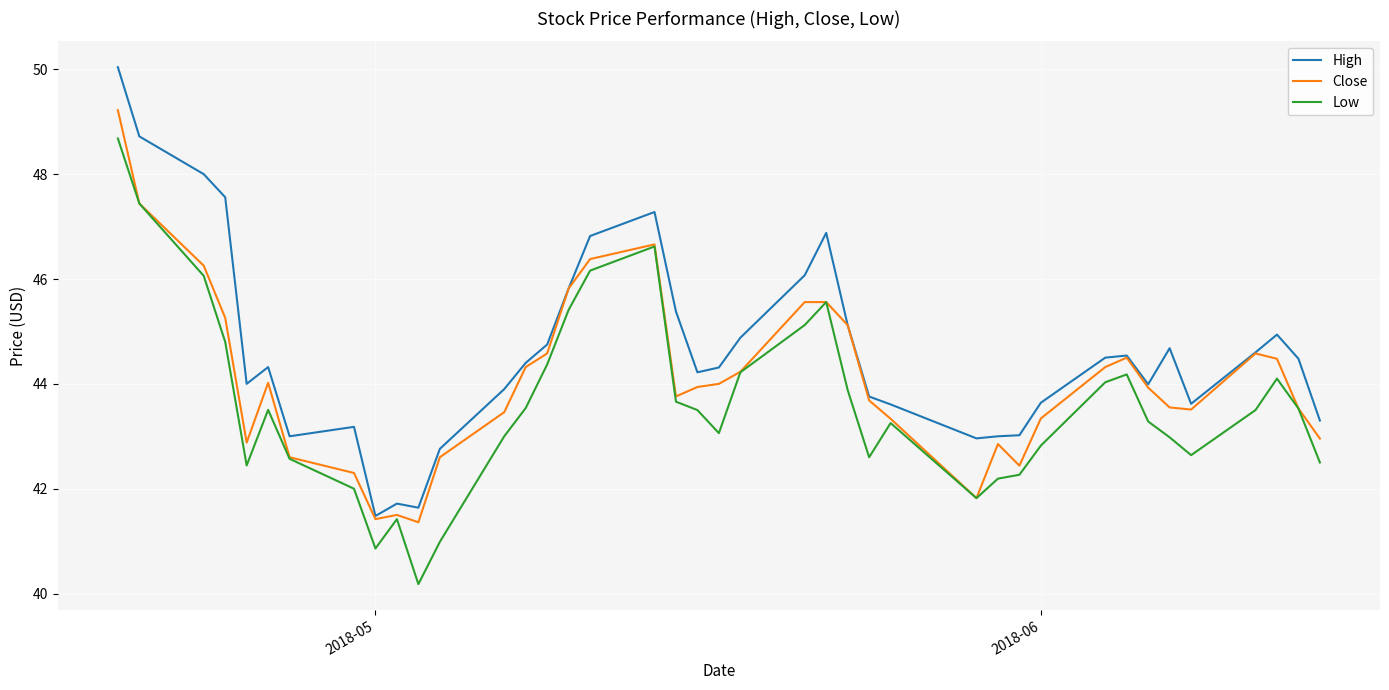

List the series in order of their overall mean, lowest first.

Low, Close, High